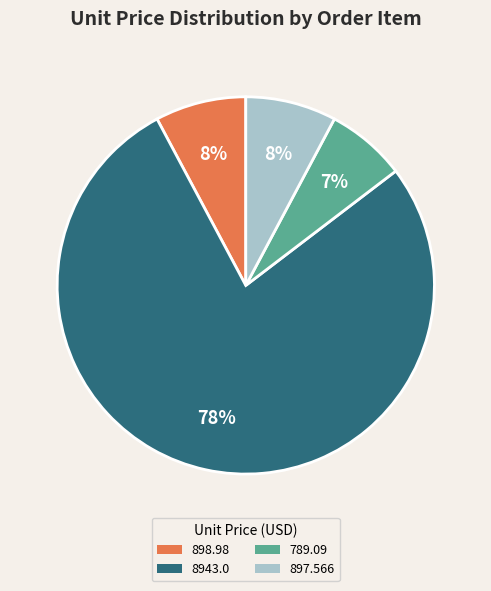

Combined, do 898.98 and 897.566 account for over 50%?

No